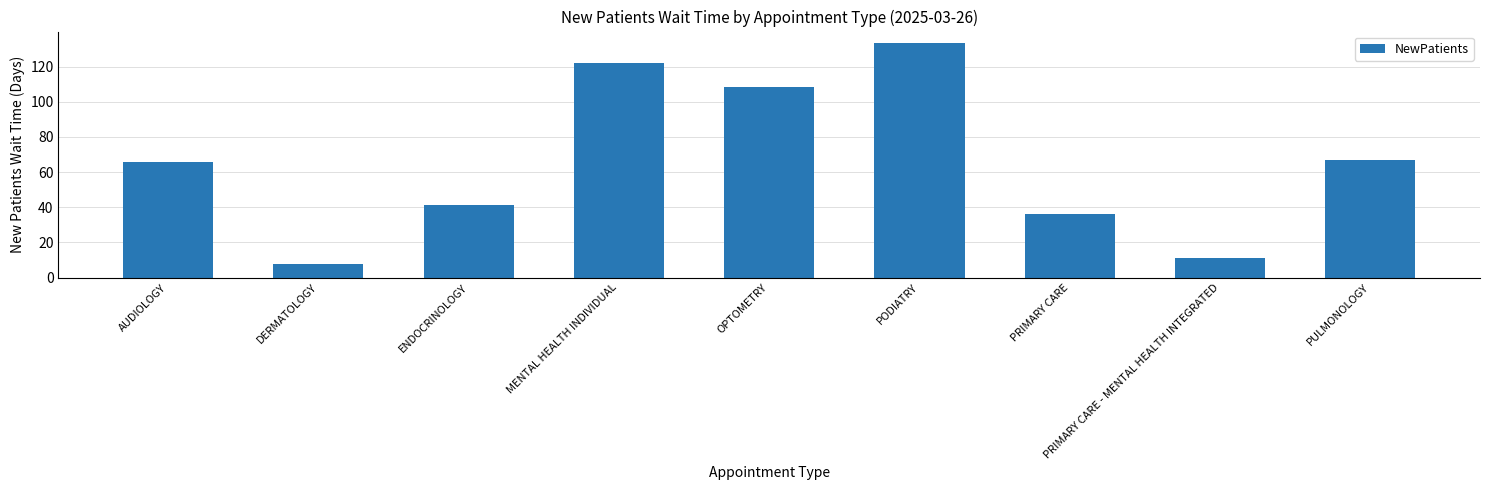

What is the ratio of the value at PULMONOLOGY to the value at MENTAL HEALTH INDIVIDUAL?

0.6